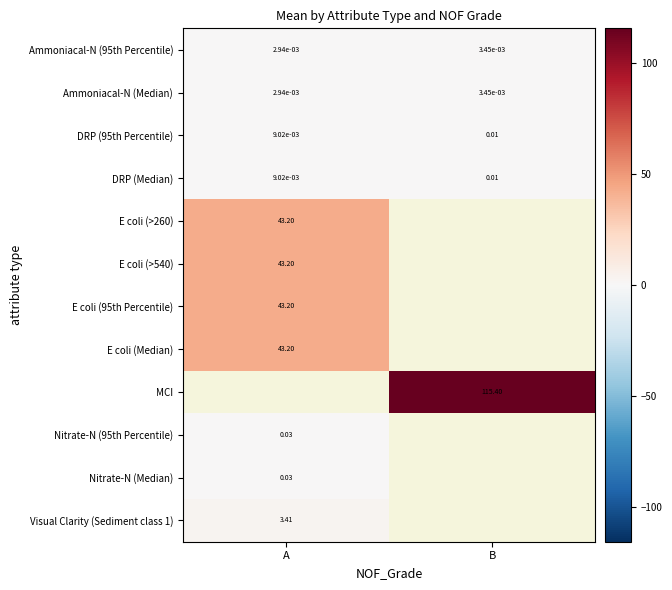

Which has a higher value, A or B?

B